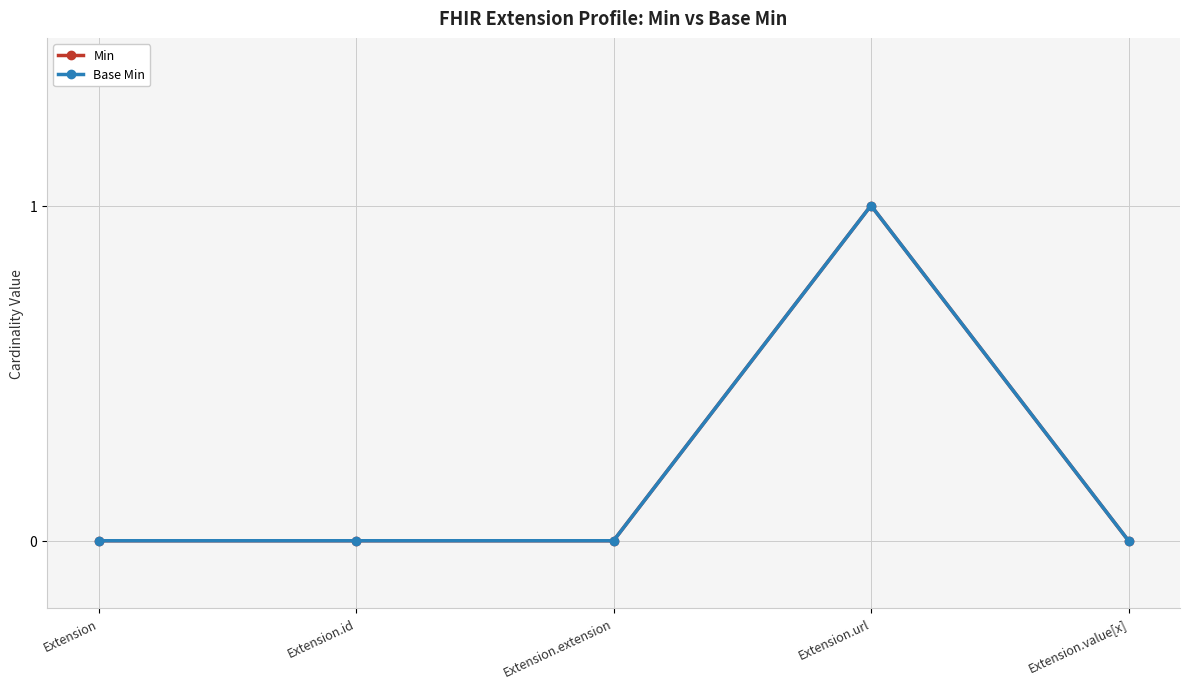

Which series has the largest total across all categories?

Min